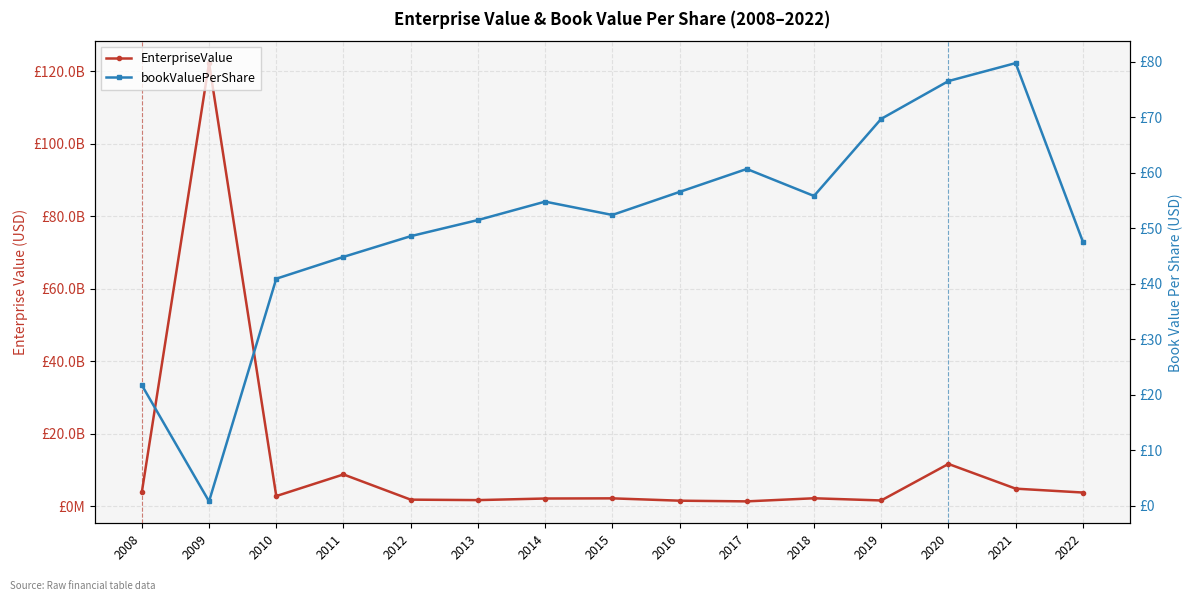

Which series changed the most between 2015 and 2022?

EnterpriseValue